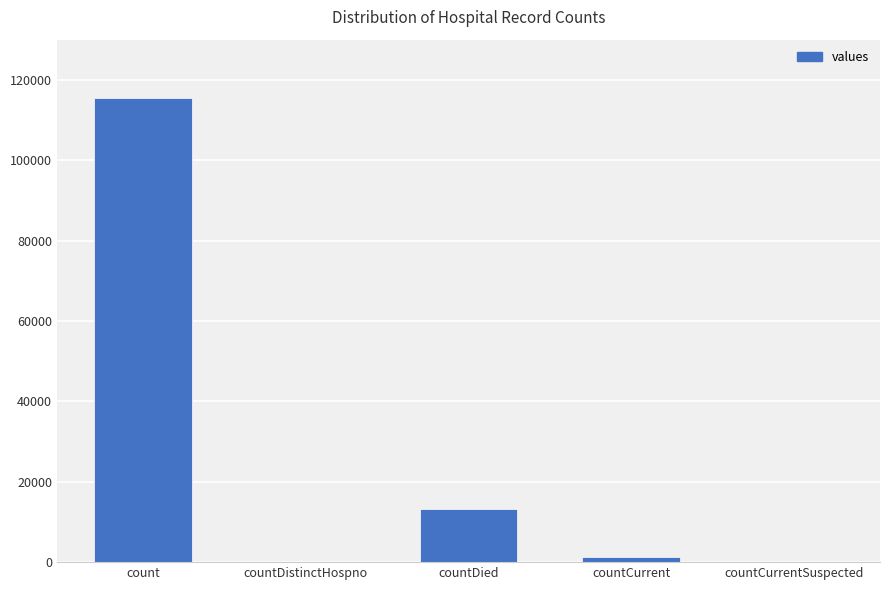

Count the number of data series in this chart.

1